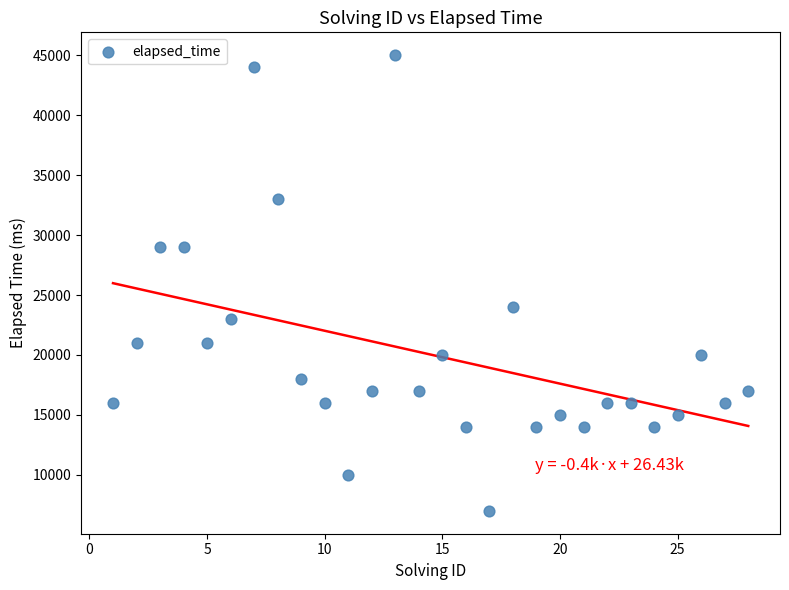

What is the range of Y values (max minus min)?

38000